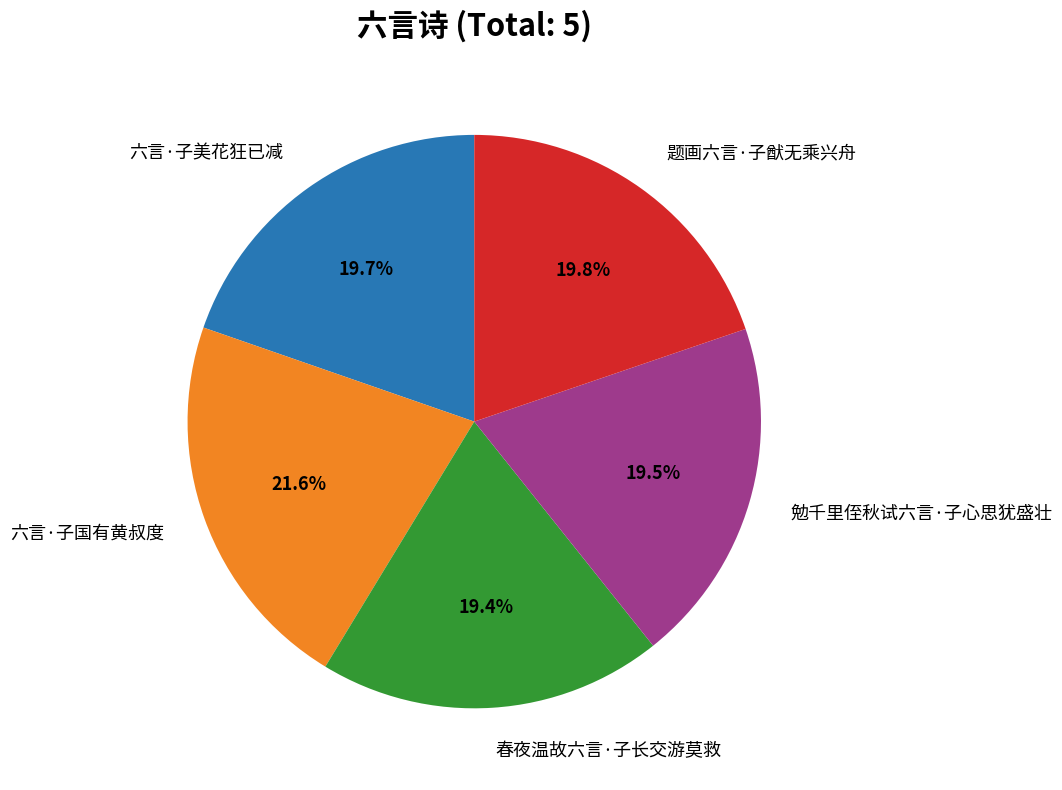

Is there any slice that represents more than half of the pie?

No